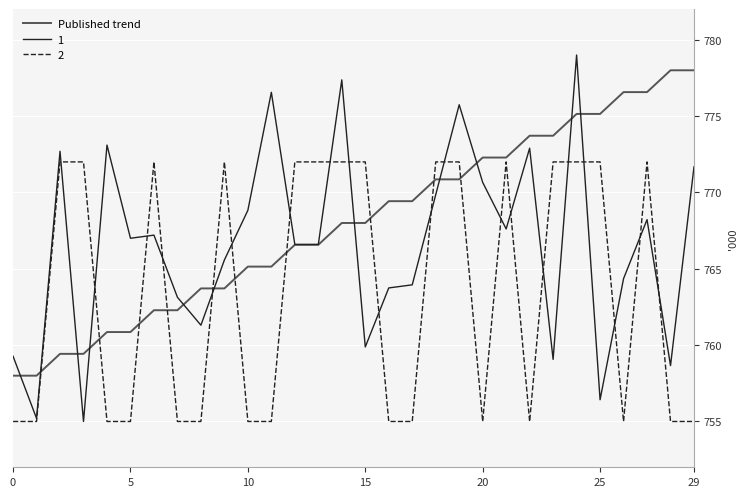

List the series in order of their overall mean, highest first.

Published trend, 1, 2